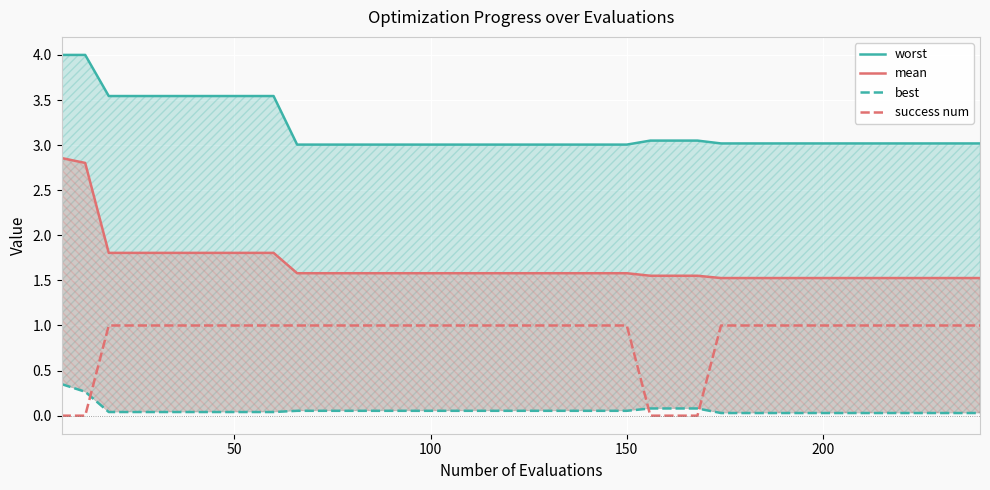

True or false: success num has more than 1 points higher than both neighbors.

False